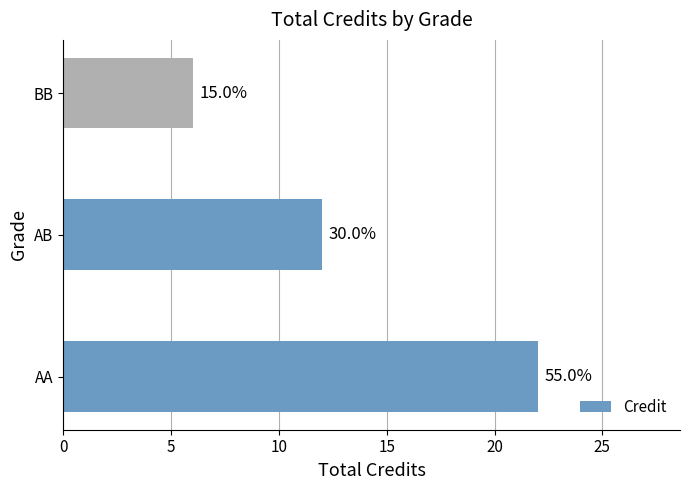

Does the chart contain any negative values?

No